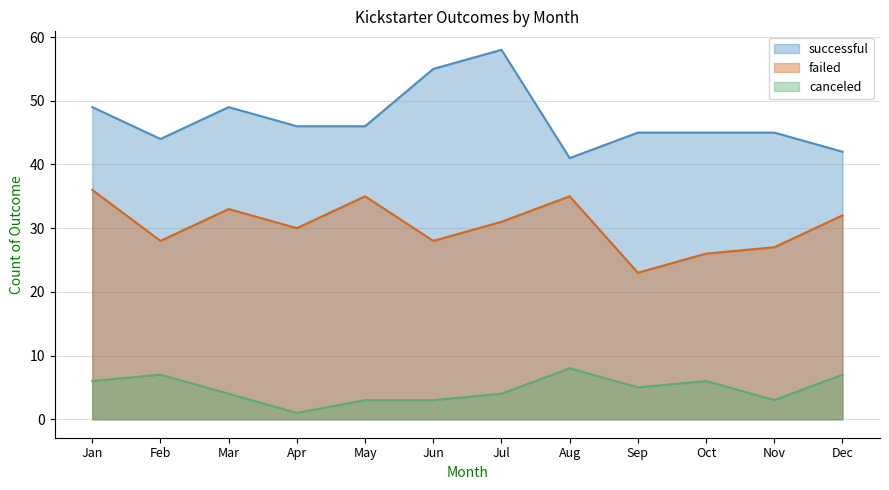

True or false: failed and canceled intersect in this chart.

False